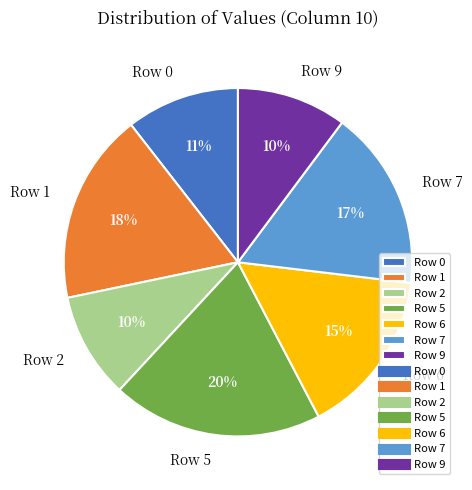

True or false: Row 2 accounts for 10% of the total.

True